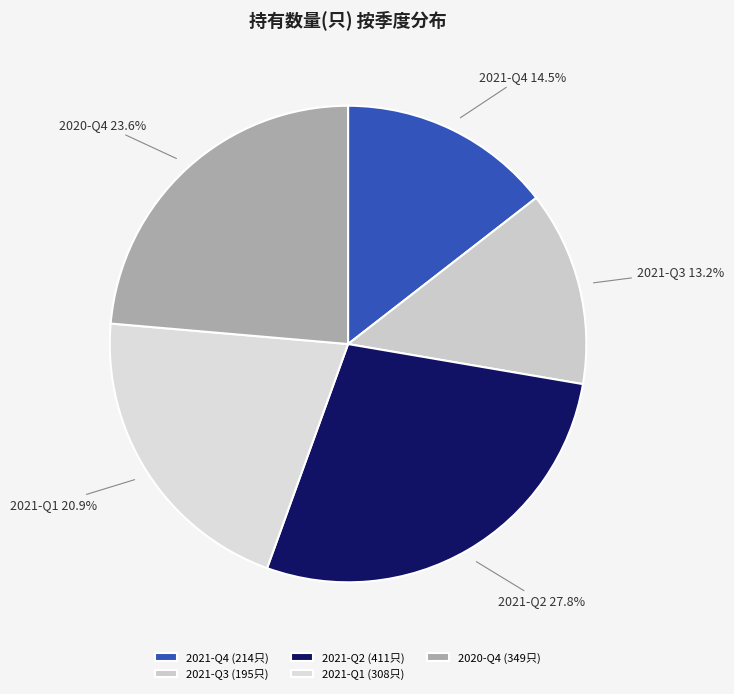

Is there any slice that represents more than half of the pie?

No